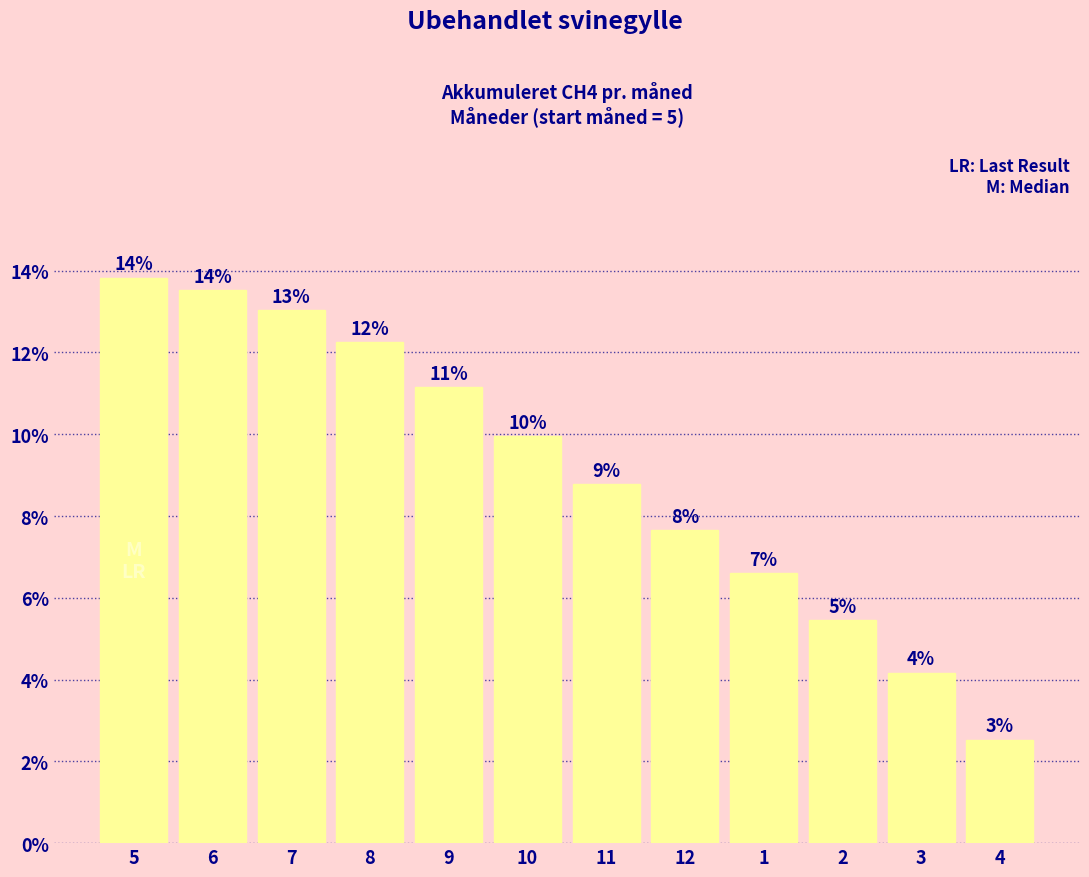

What is the difference between the maximum and minimum values?

0.1